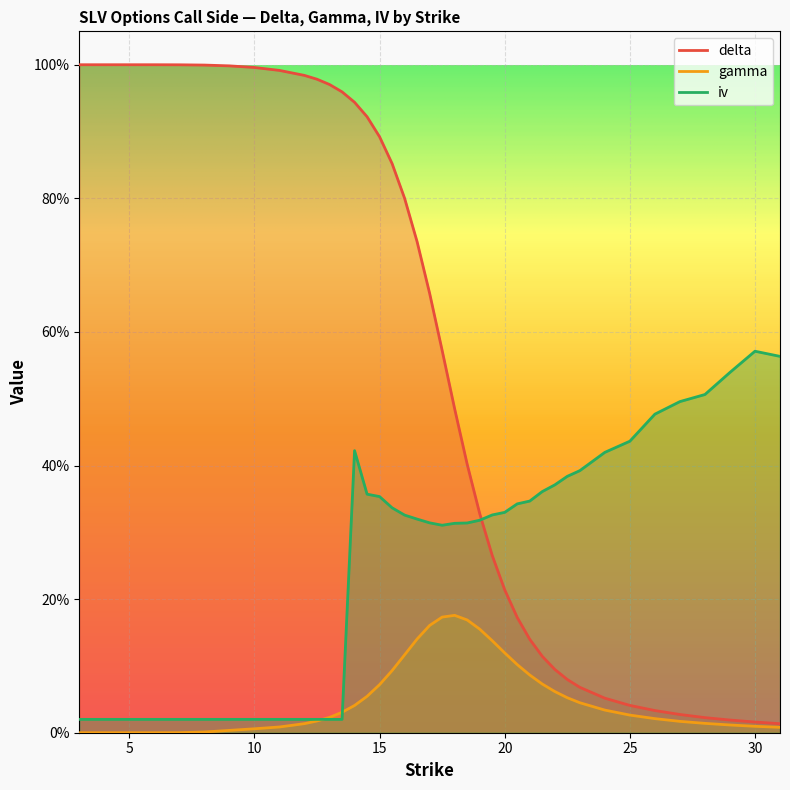

How many lines are shown in the chart?

3